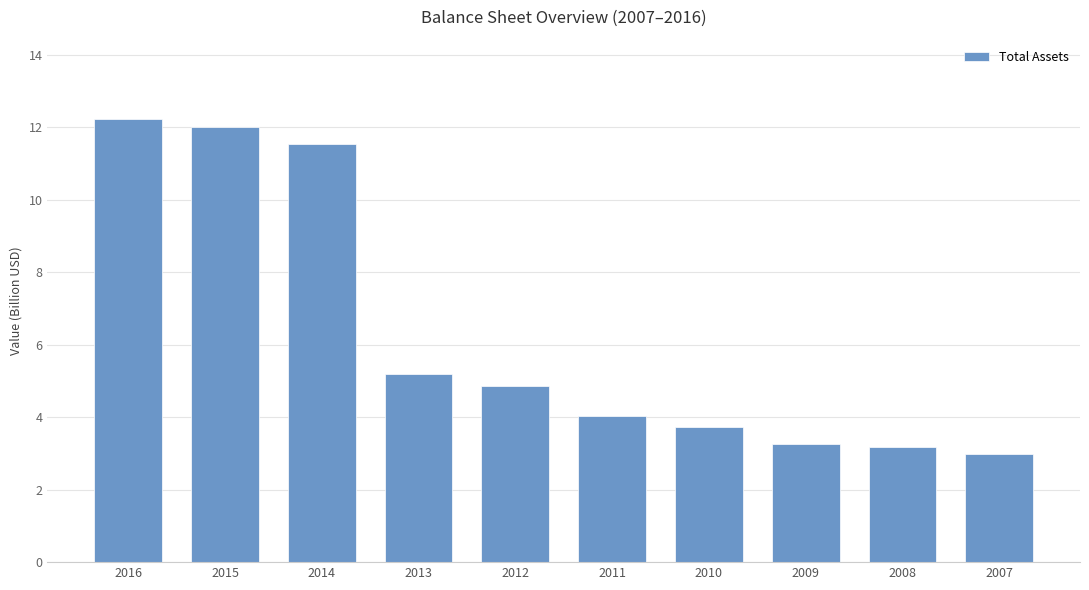

At which category does the chart reach its peak across all series?

2016